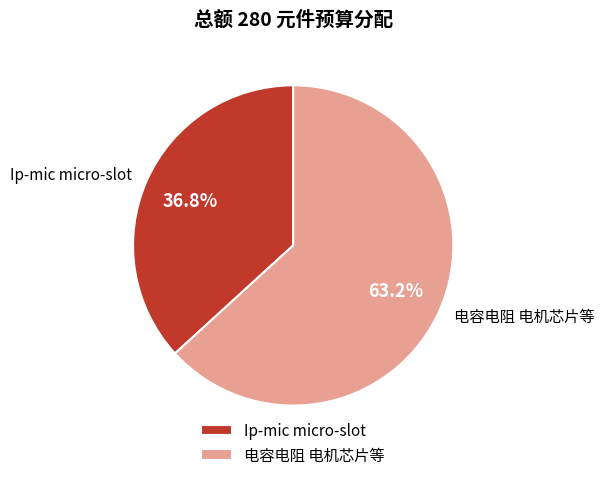

To the nearest percent, what is the combined percentage of 电容电阻 电机芯片等 and Ip-mic micro-slot?

100%